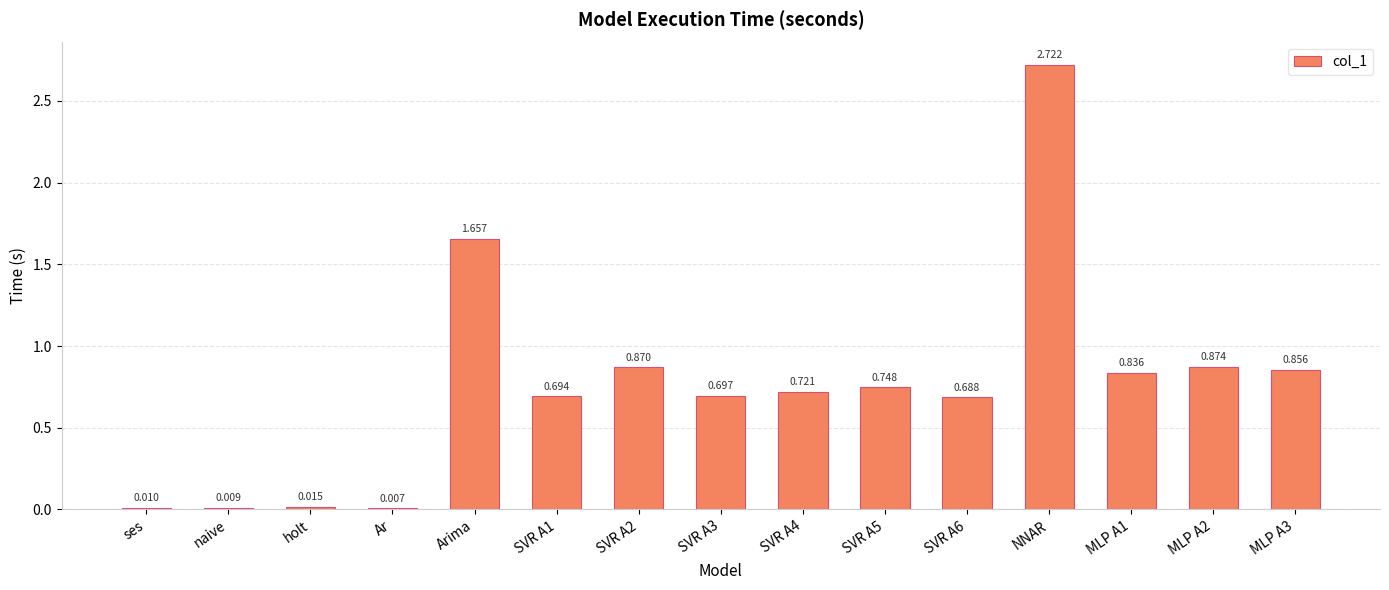

At which category does the chart reach its peak across all series?

NNAR